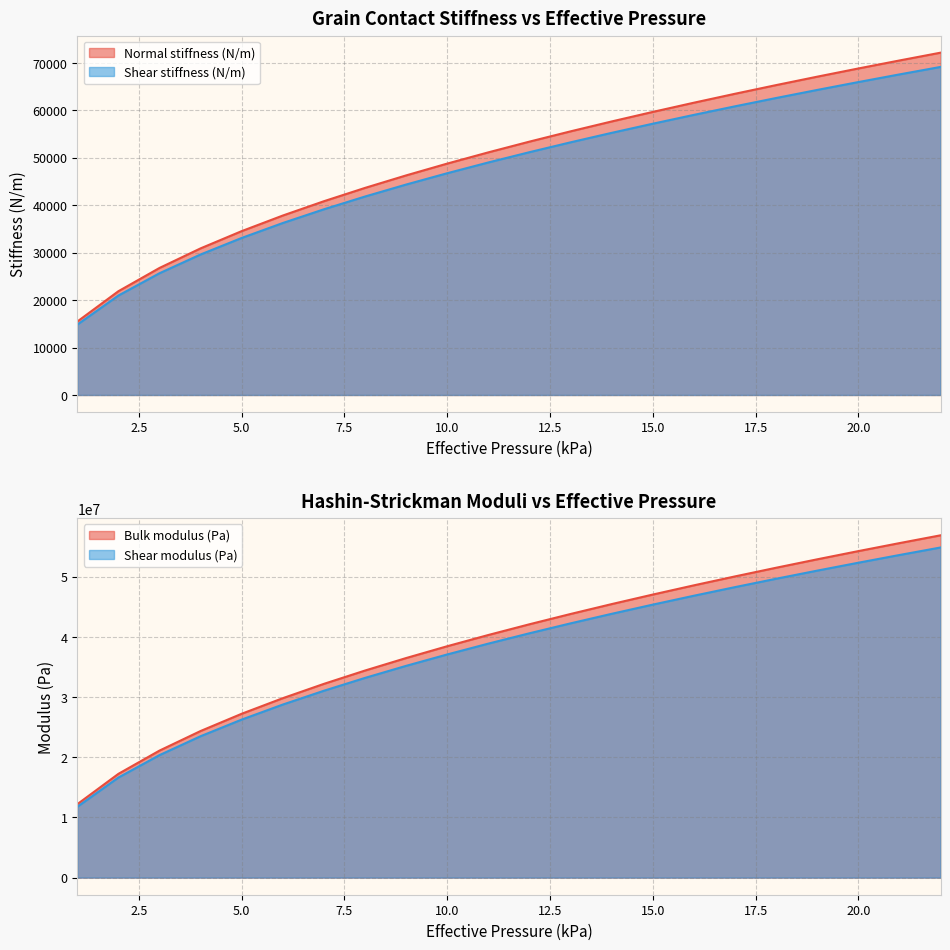

True or false: Shear stiffness (N/m) has more than 0 interior local peaks.

False